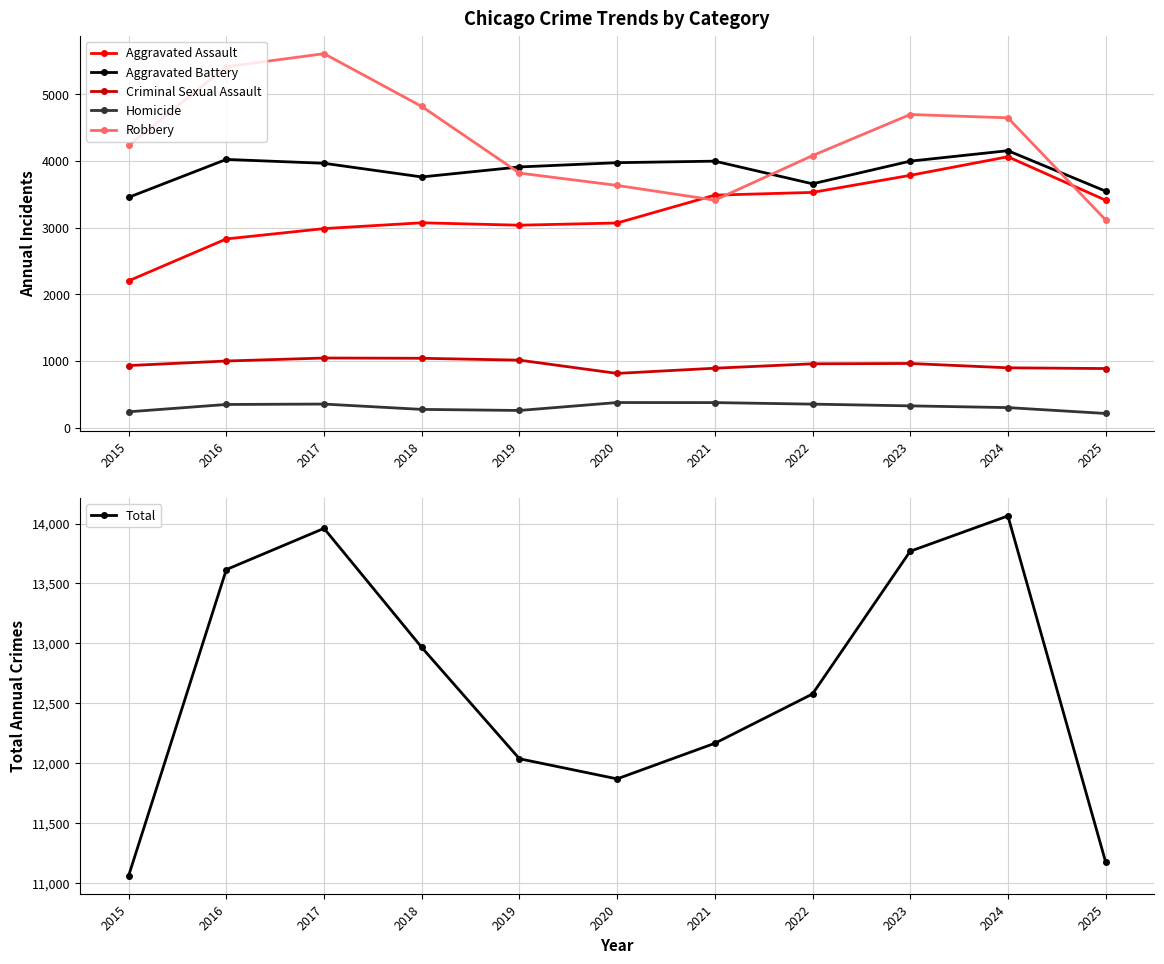

Is this an area chart (filled region under the line)?

No